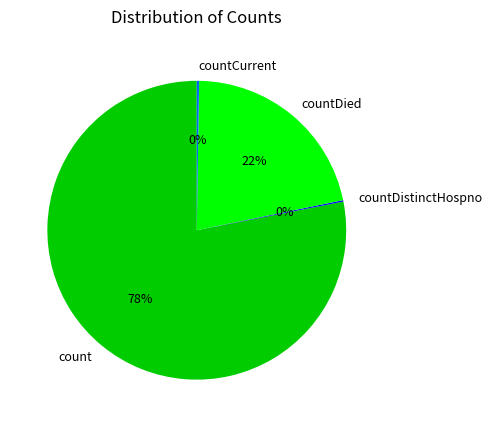

Is there any slice that represents more than half of the pie?

Yes